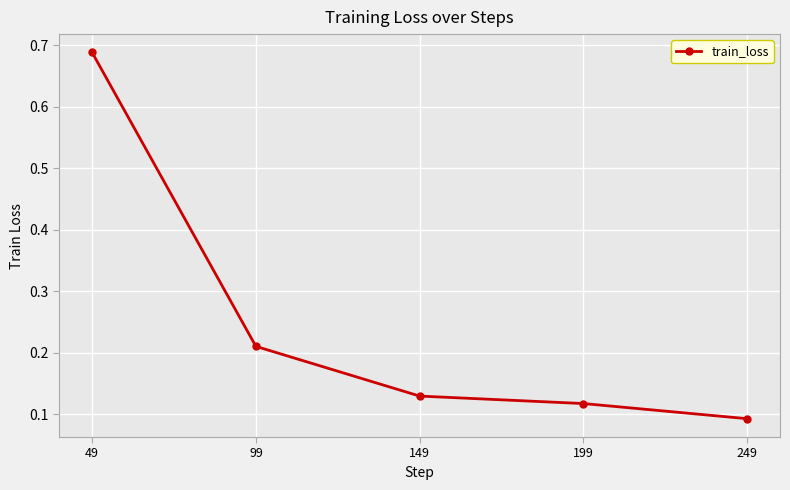

What is the change in value from 49 to 99?

-0.5